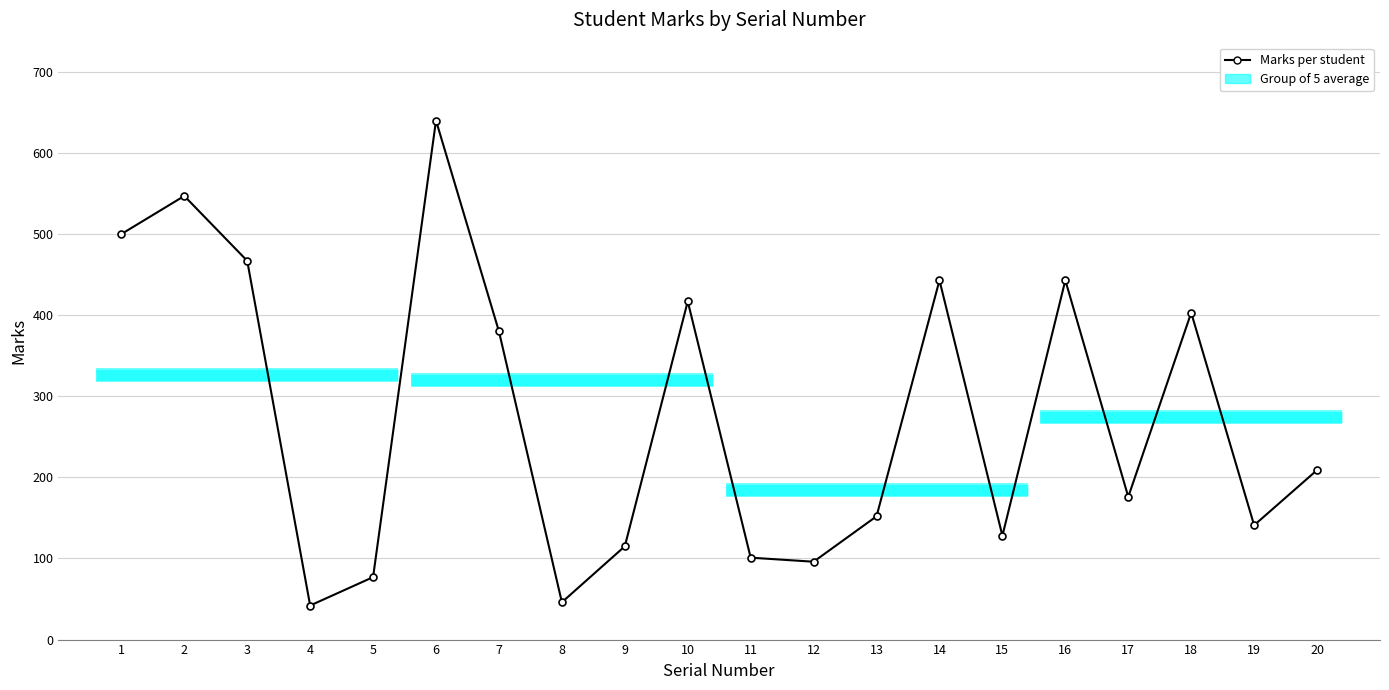

At which category does the data reach its first local peak?

2